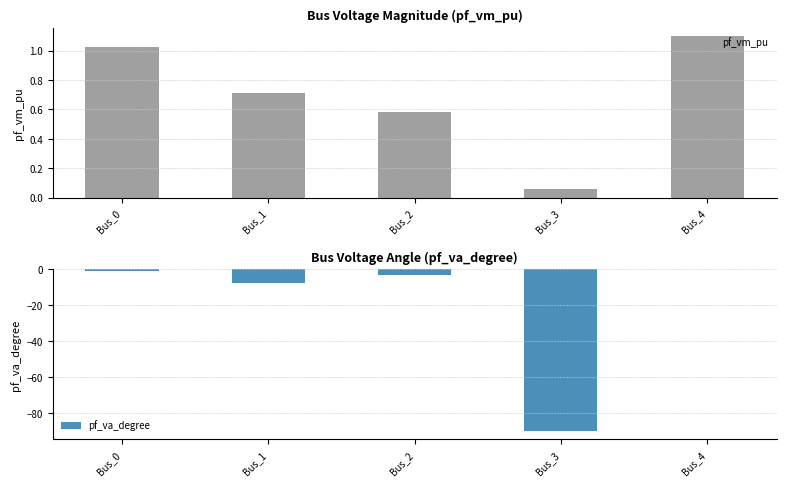

Which series has the largest total across all categories?

pf_vm_pu